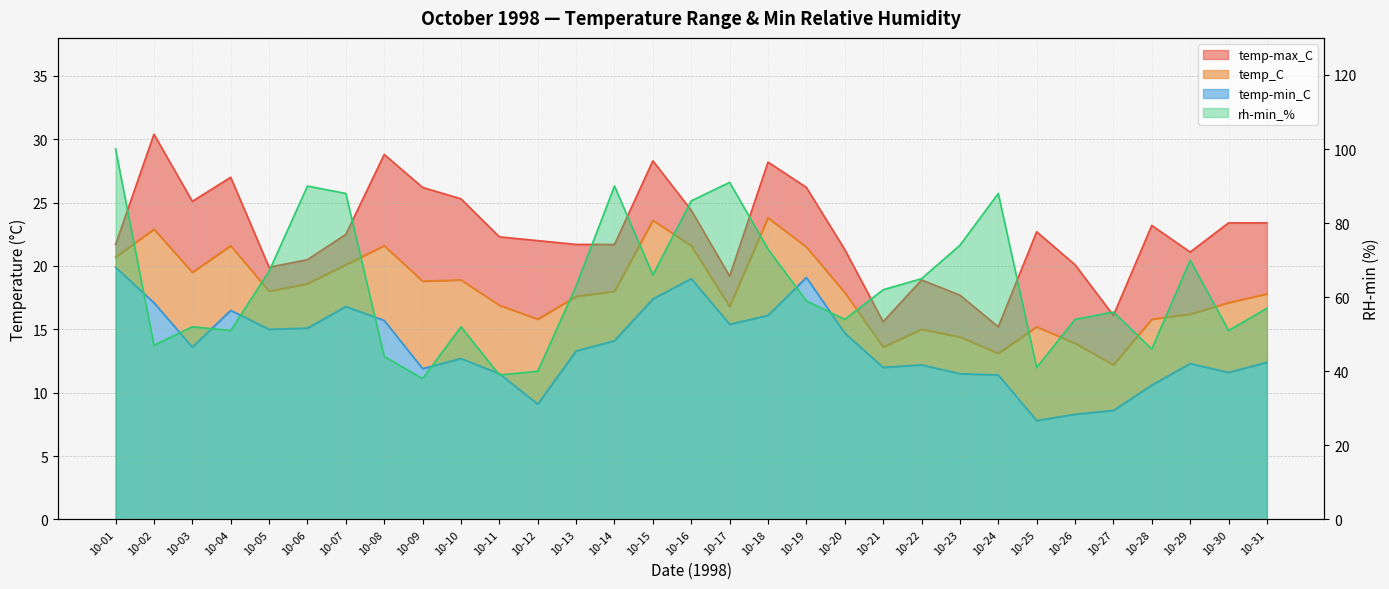

Which series has the largest range (max minus min)?

rh-min_%